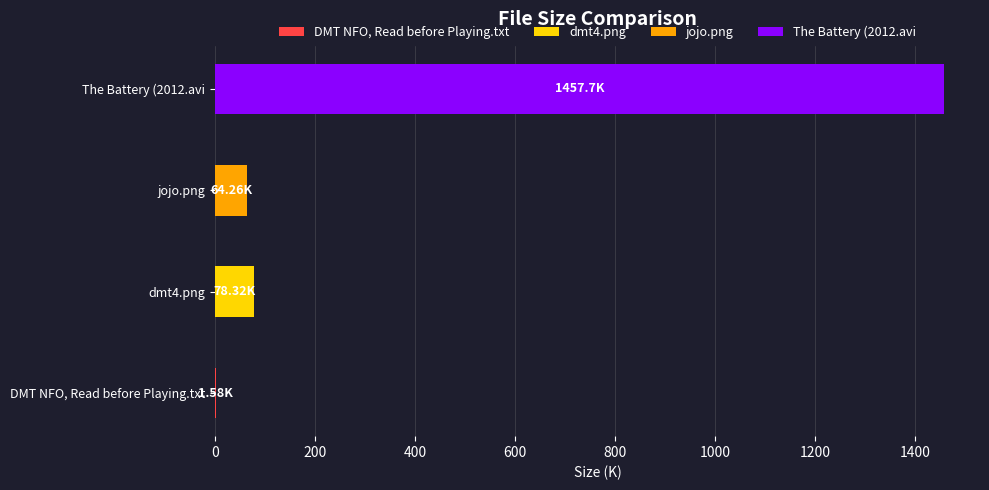

What is the total value across all series at jojo.png?

64.3